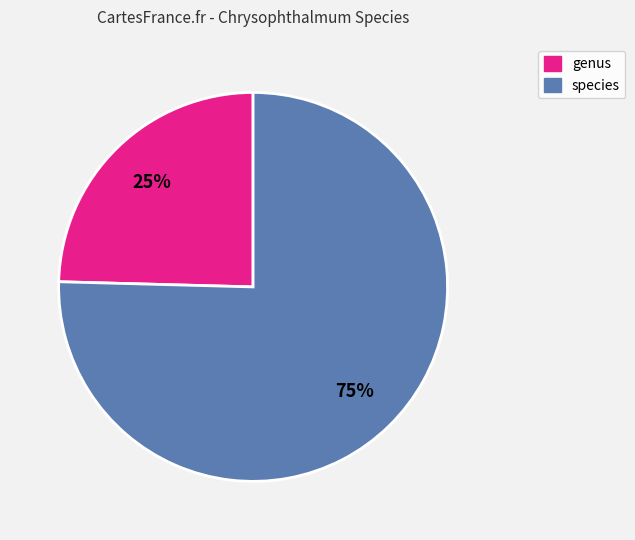

The species slice represents 75% of the pie. True or false?

True